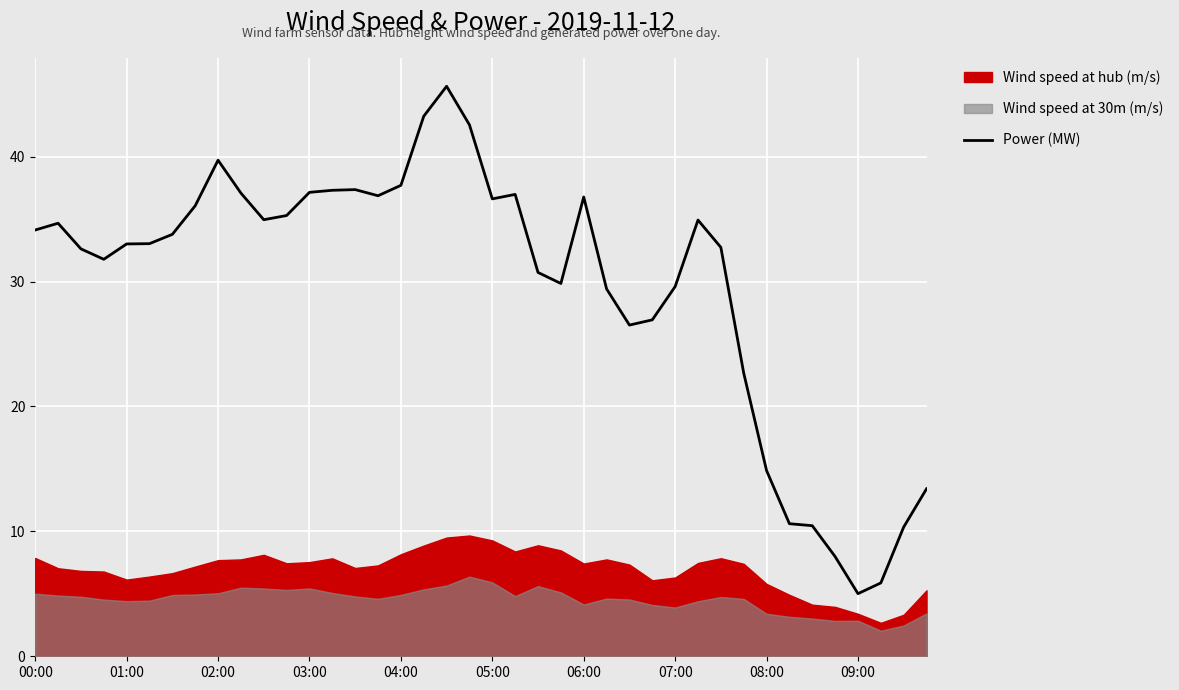

What is the highest value of the Power (MW) series?

45.6